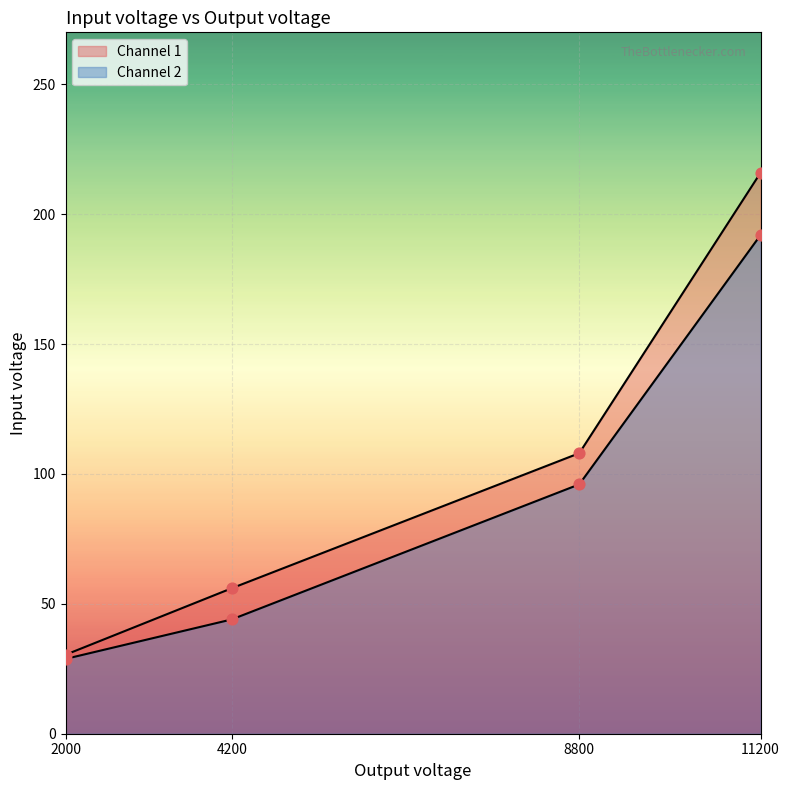

Which series has the widest spread of Y values?

Channel 1